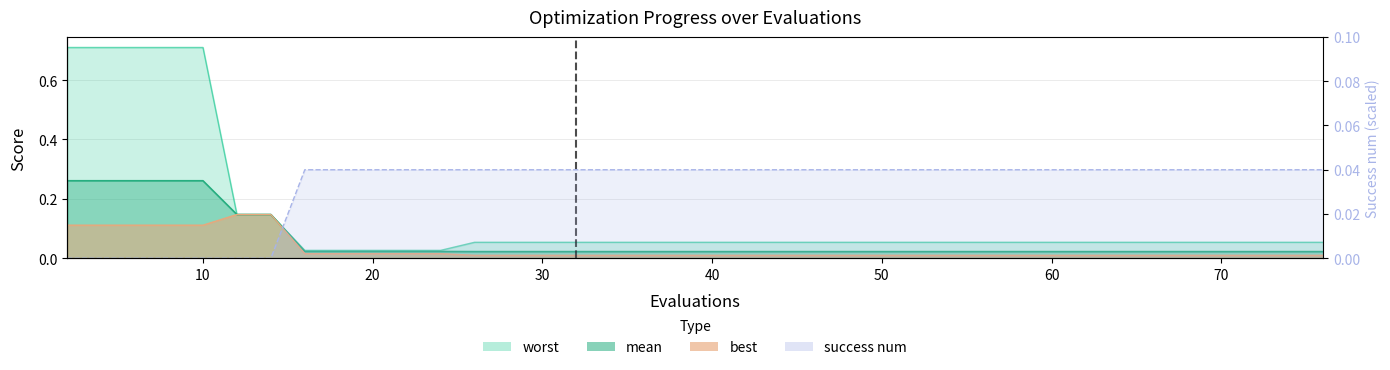

What are all the series names shown in the legend?

mean, best, worst, success num